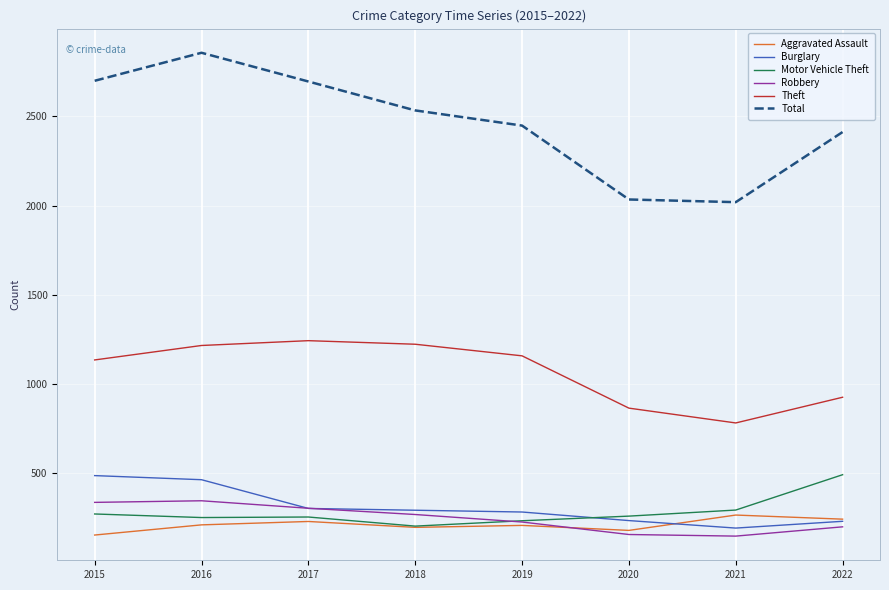

True or false: Total and Robbery cross at least once.

False